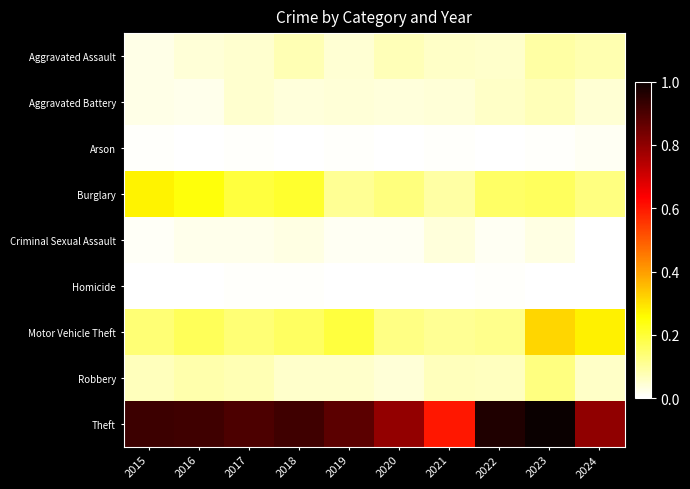

Which label corresponds to the smallest value in the chart?

2016